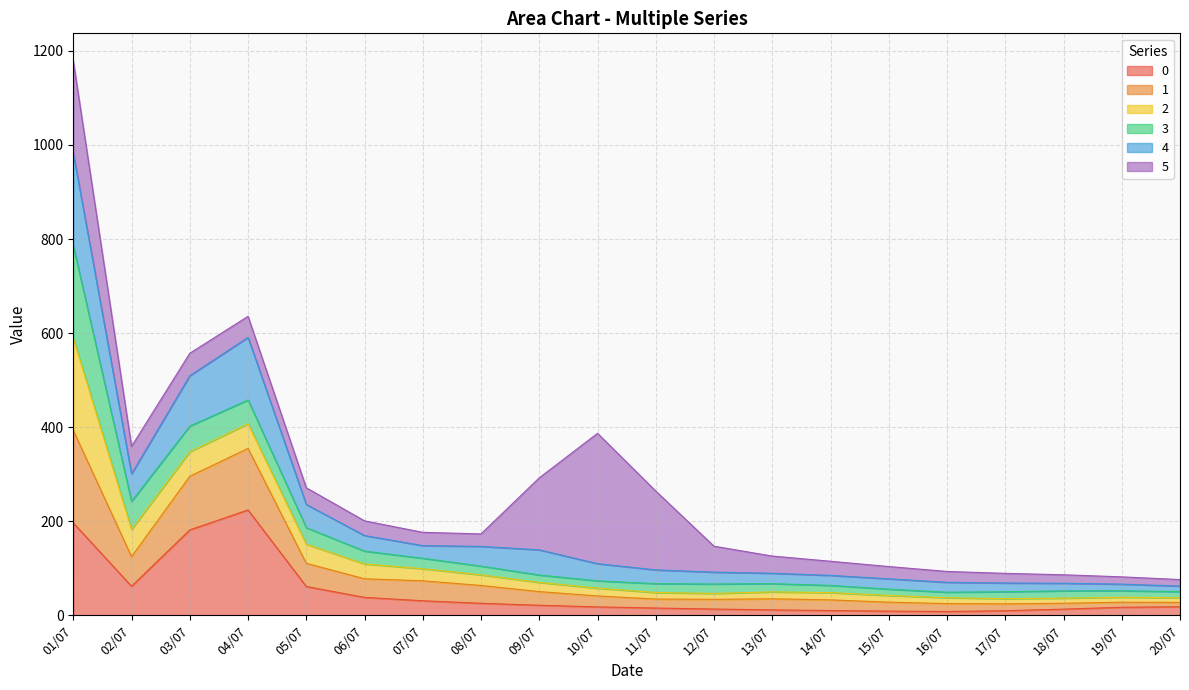

How many data points does each series have?

20